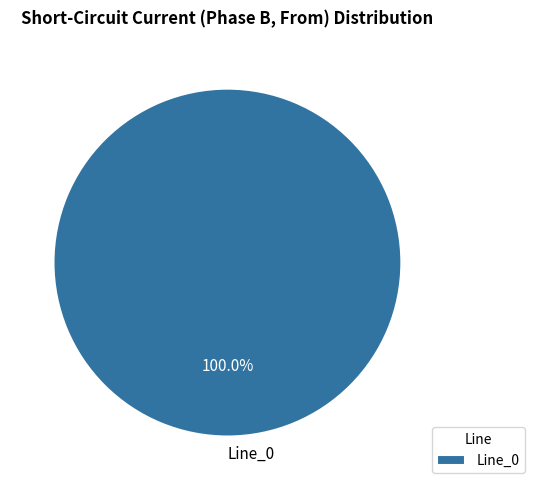

Rank the categories by value from lowest to highest.

Line_0